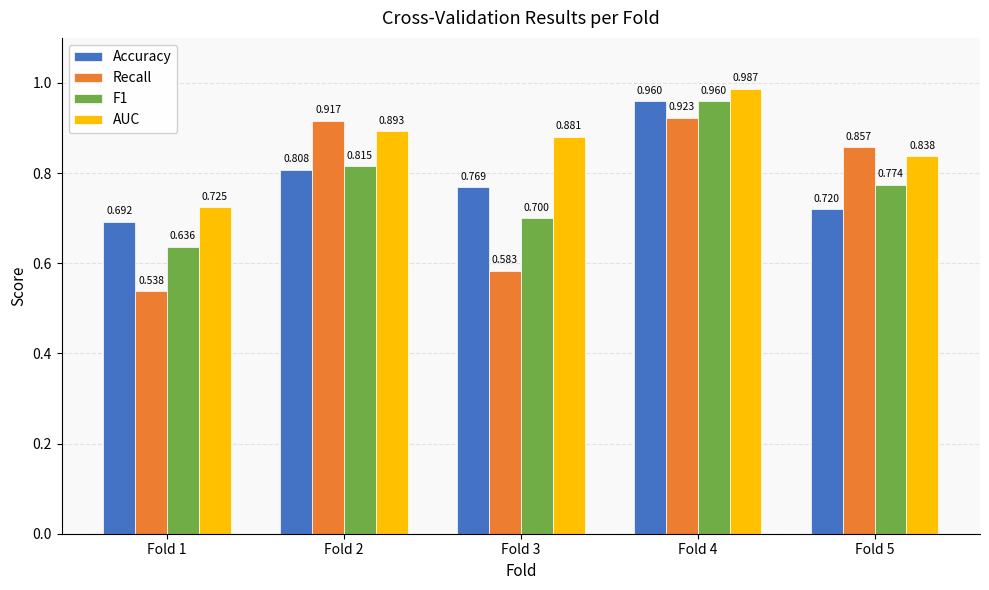

Which series has the largest range (max minus min)?

Recall